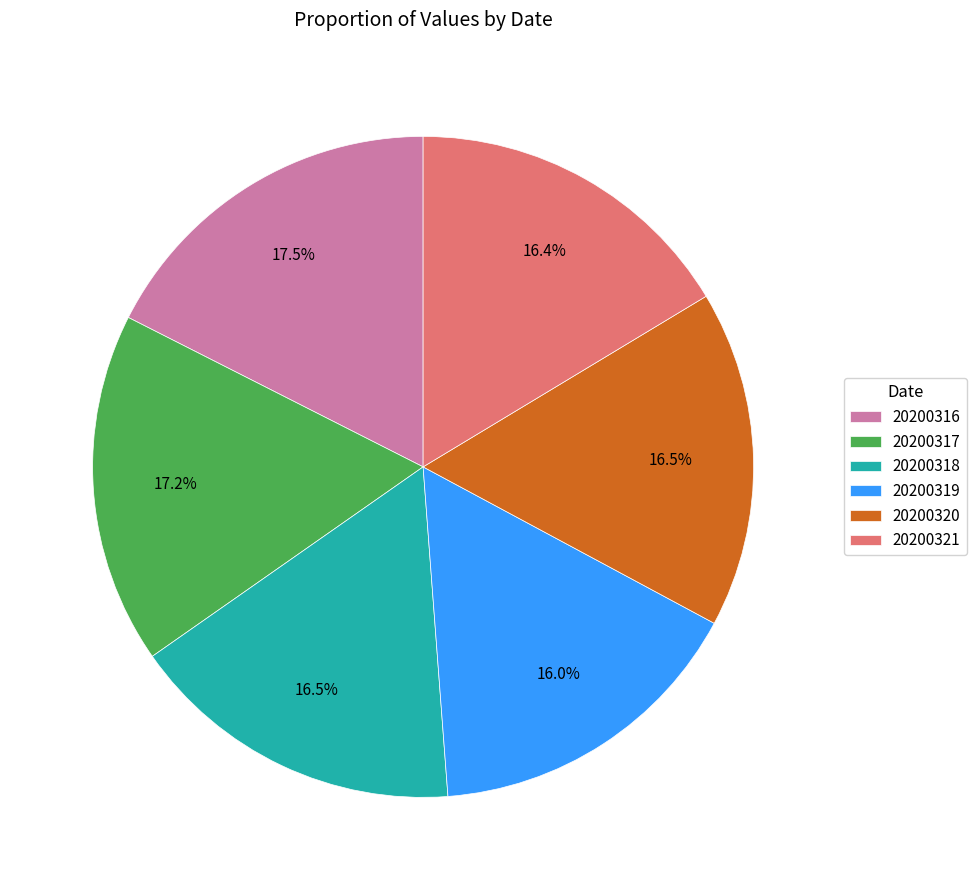

Which has a higher value, 20200318 or 20200319?

20200318